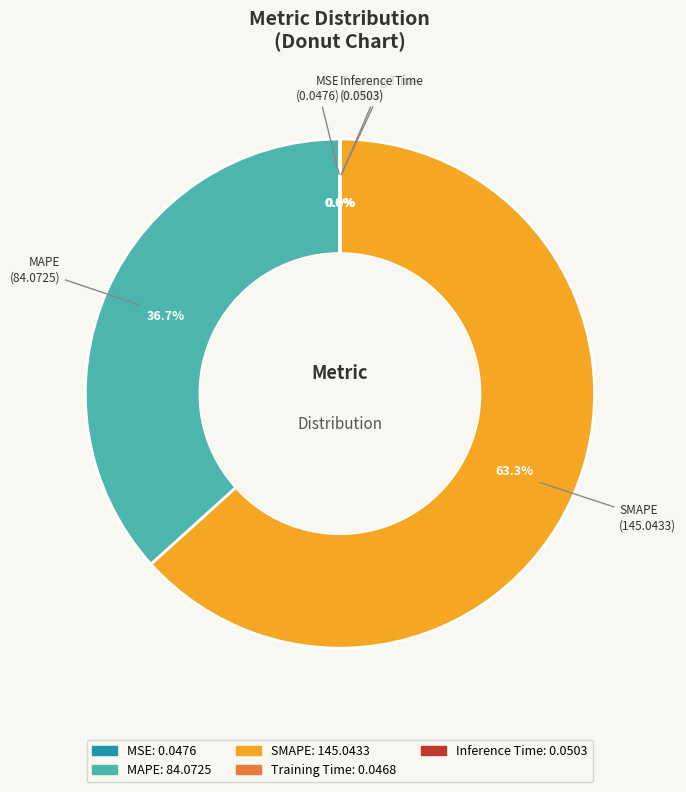

Which slice represents more than half of the pie?

SMAPE